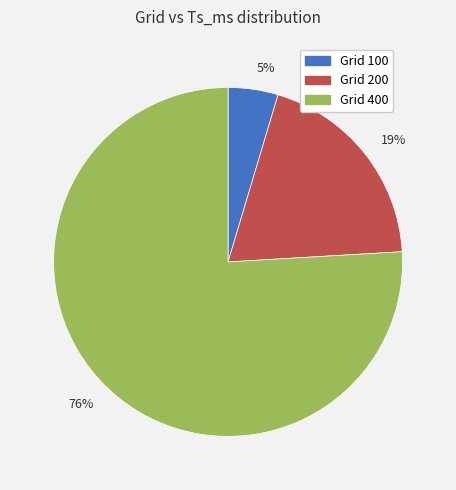

What percentage is the Grid 100 slice, to the nearest percent?

5%